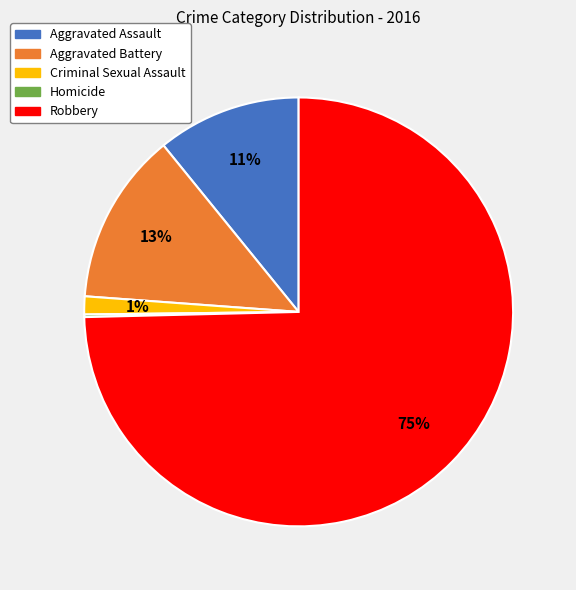

True or false: Robbery accounts for 84% of the total.

False